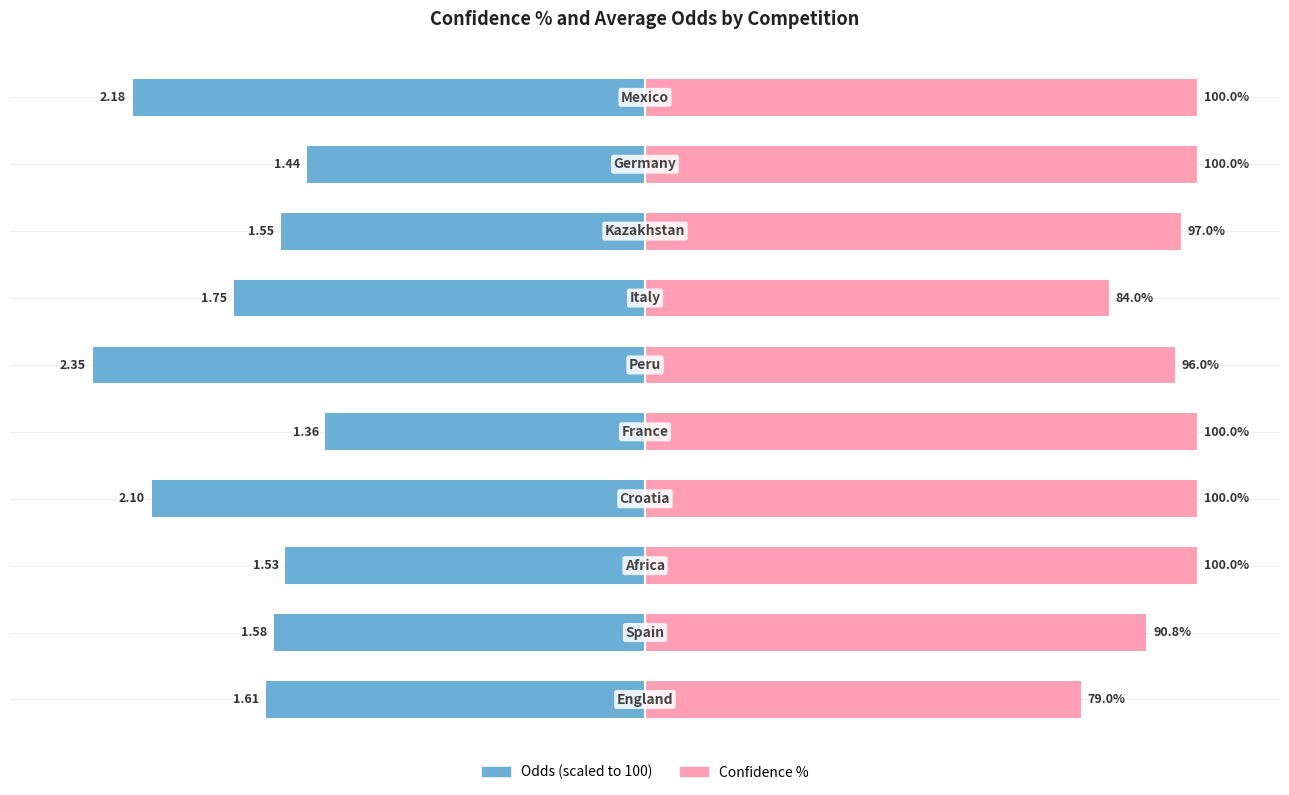

How many bars are there in total?

20